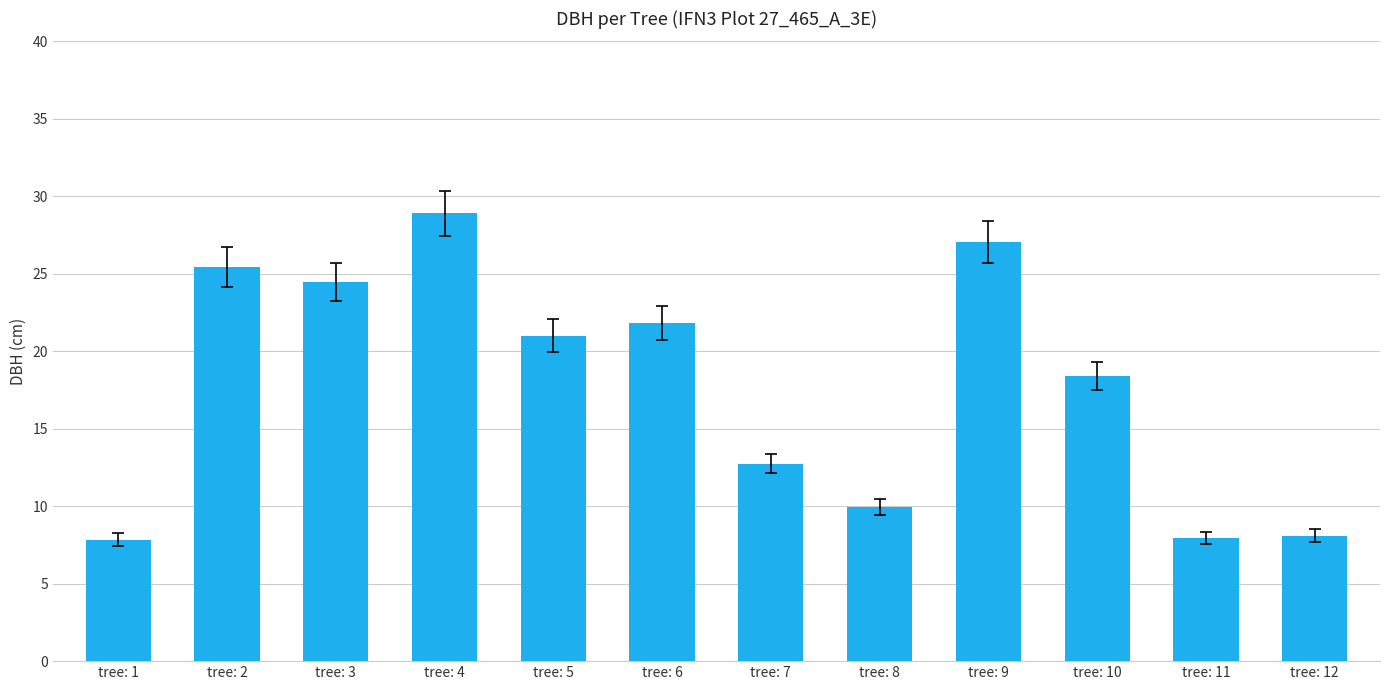

What is the maximum value shown in the chart?

28.9